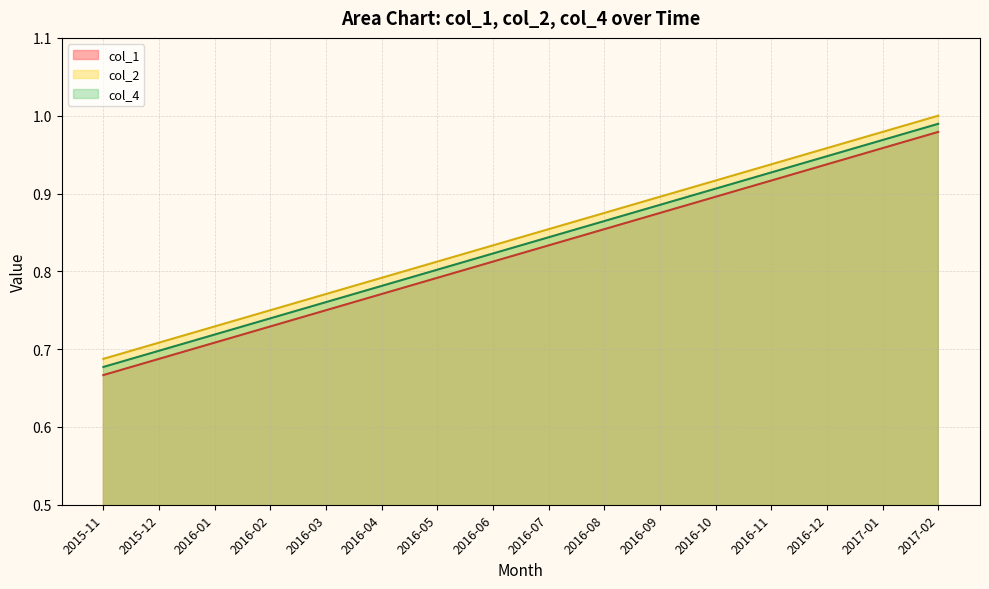

What is the greatest value displayed?

1.0